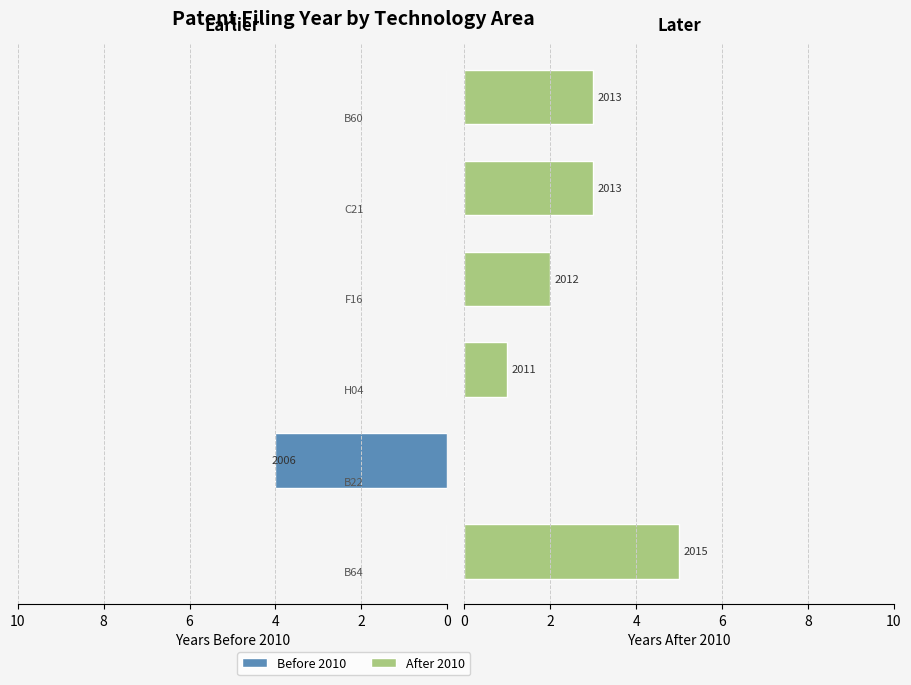

What is the value of the After 2010 bar at the 1st from the left?

5